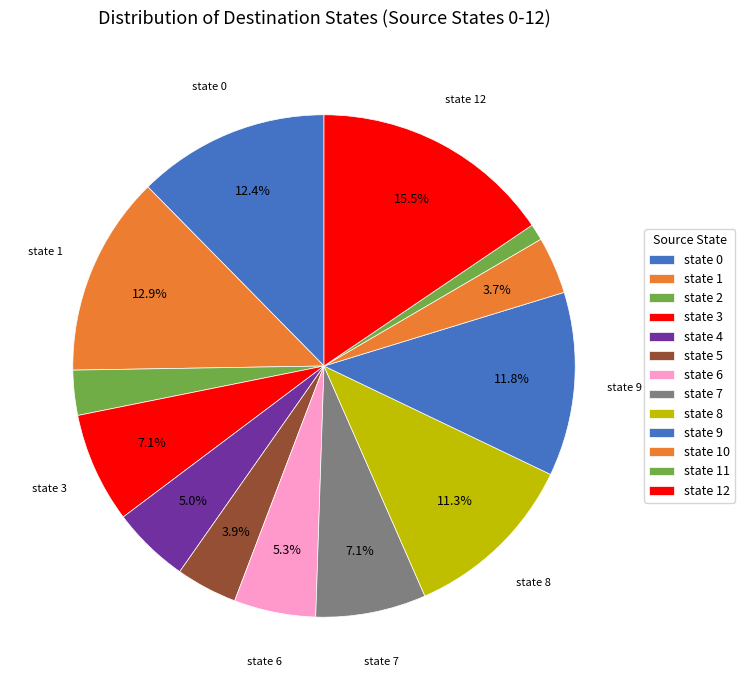

Count the number of slices in the pie.

13